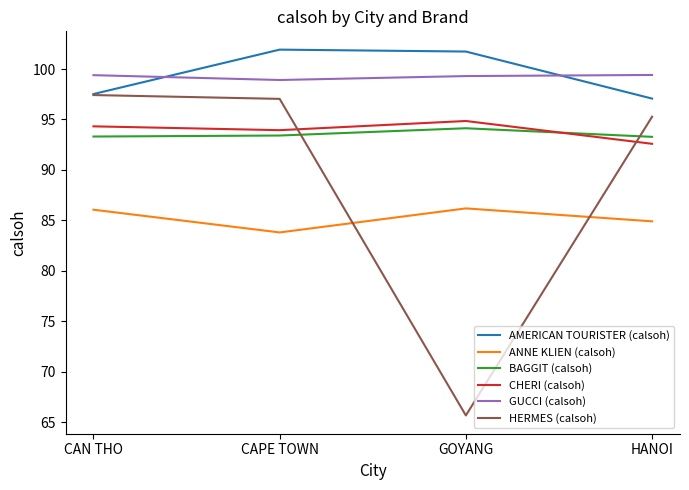

At how many categories does at least one series exceed 100?

2